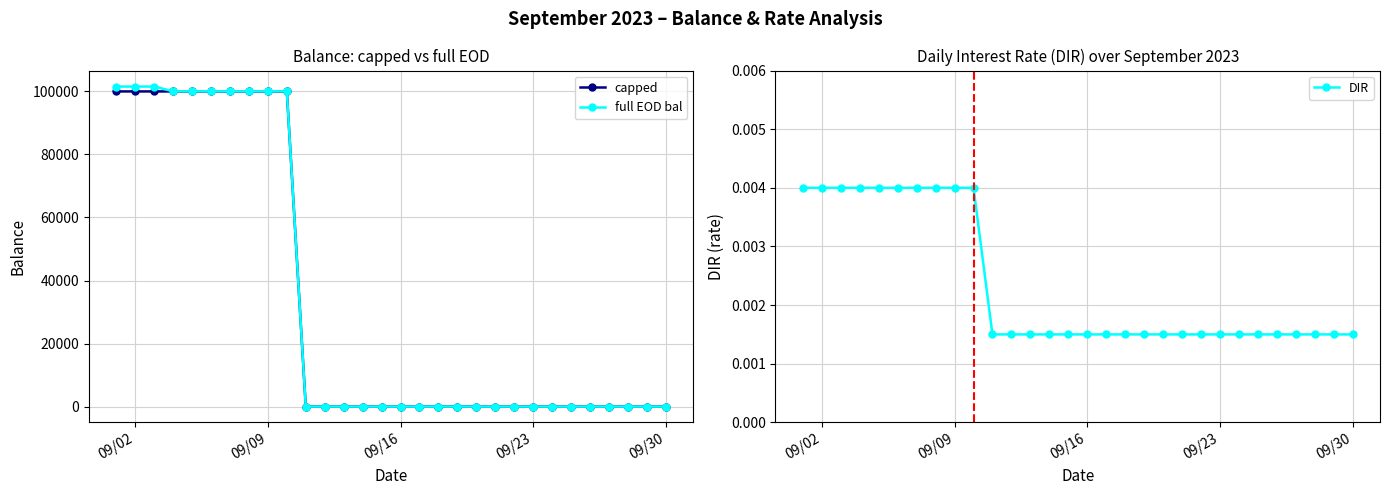

Count the DIR values in the range 0 to 1.

30